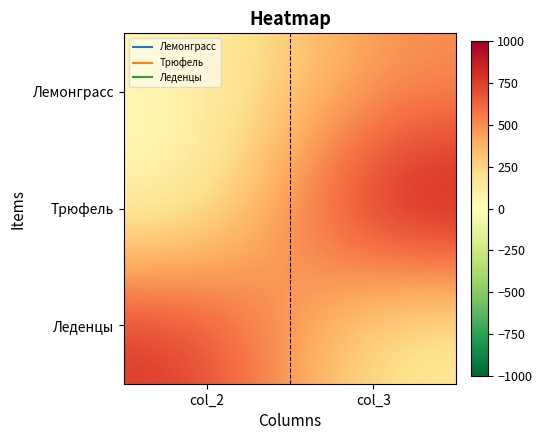

Which series has the largest total across all categories?

Трюфель